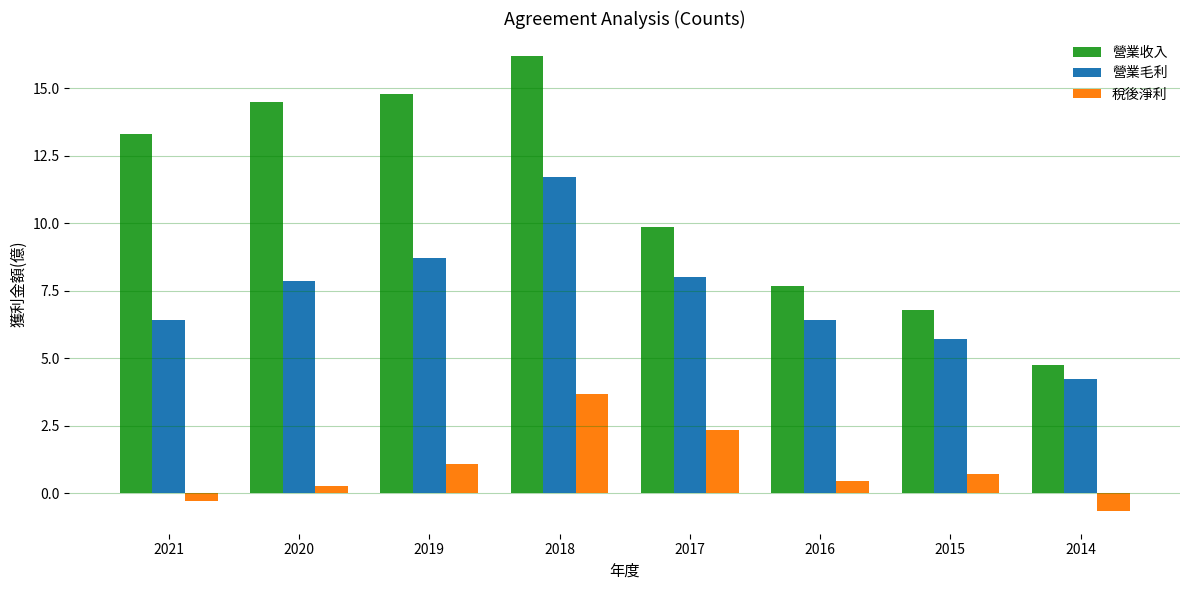

Rank the series at 2021 from lowest to highest value.

稅後淨利, 營業毛利, 營業收入